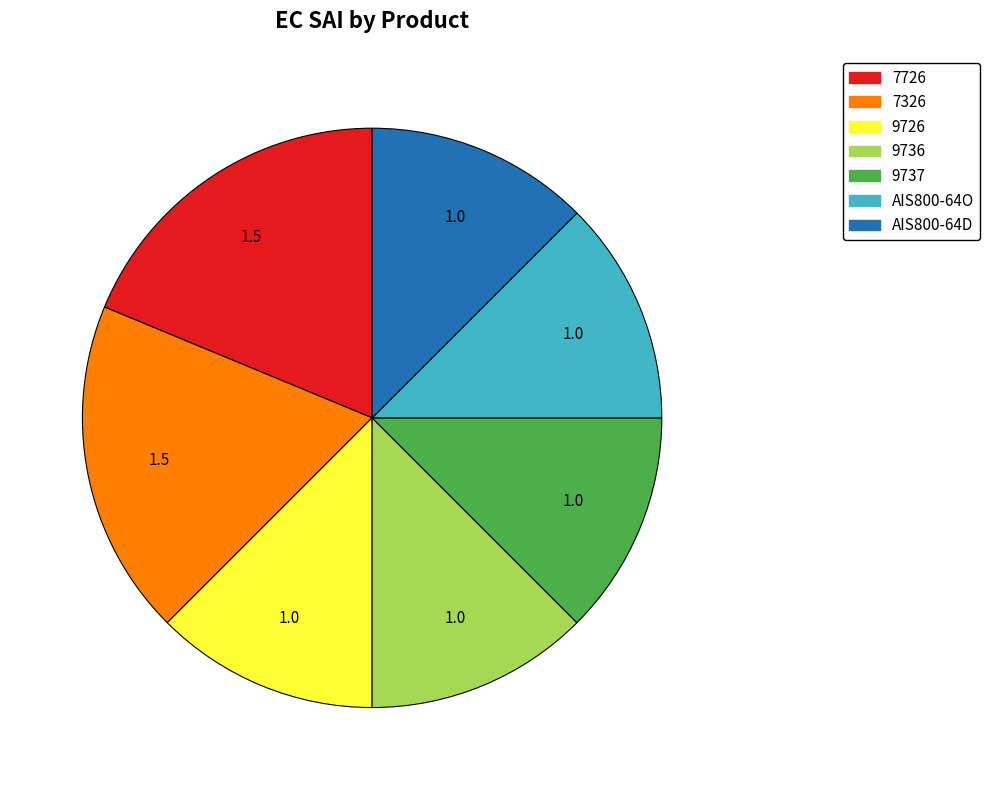

What is the ratio of the value at 7726 to the value at 7326?

1.0